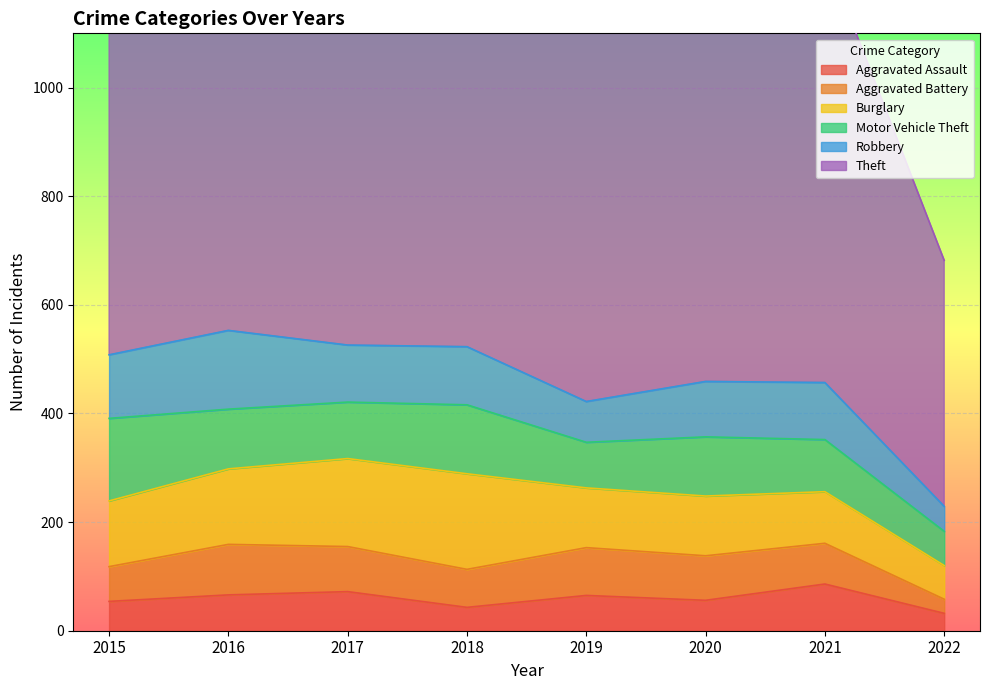

What is the spread (max minus min) of values at 2020?

727